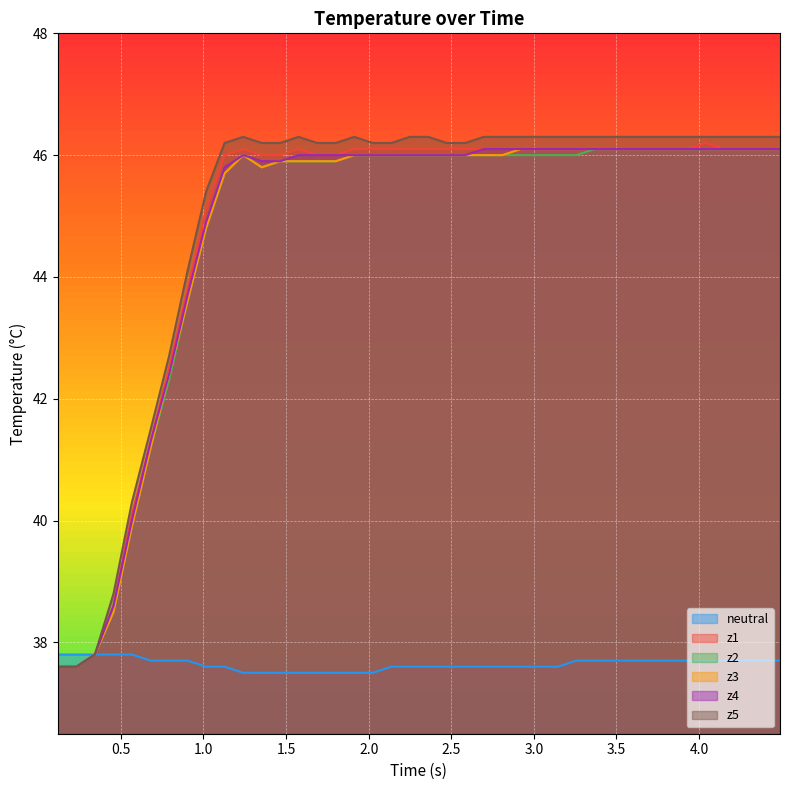

What is the maximum value for z3?

46.1